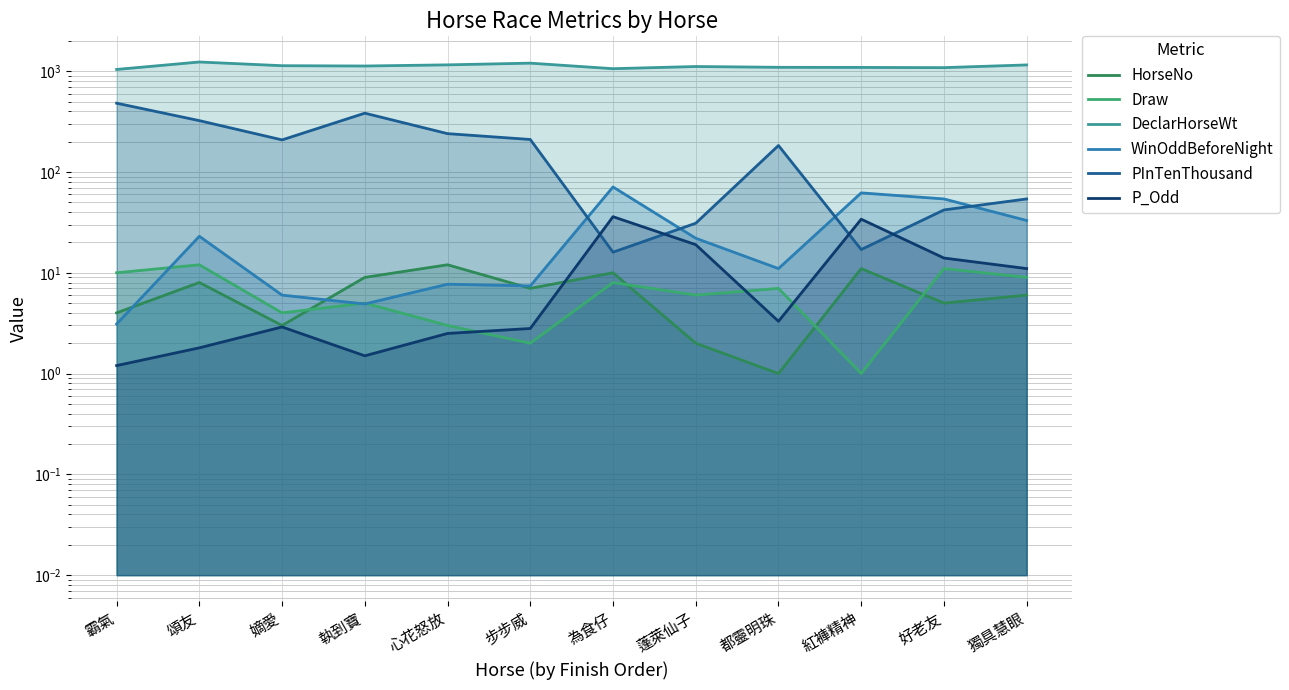

What is the average value of the WinOddBeforeNight series?

25.4